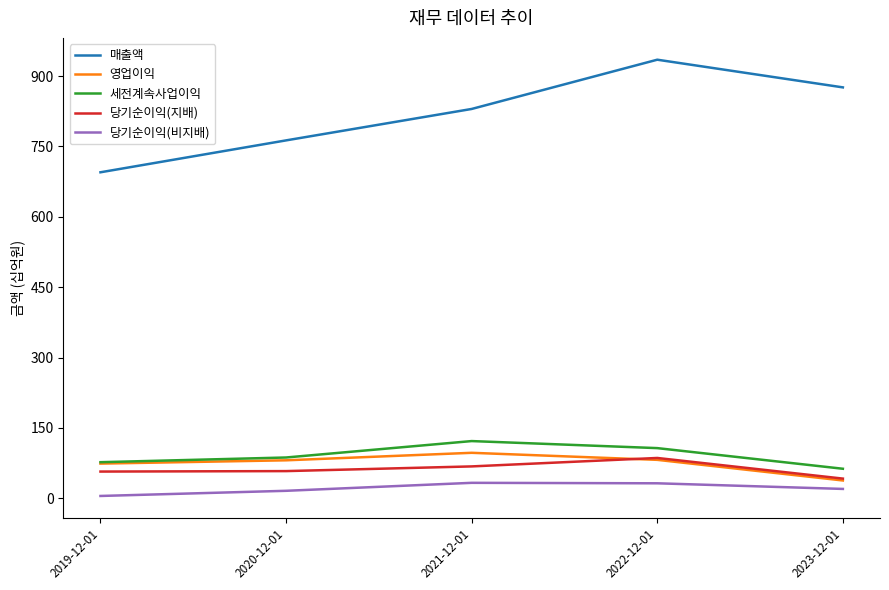

Which category has the highest value across all series?

2022-12-01